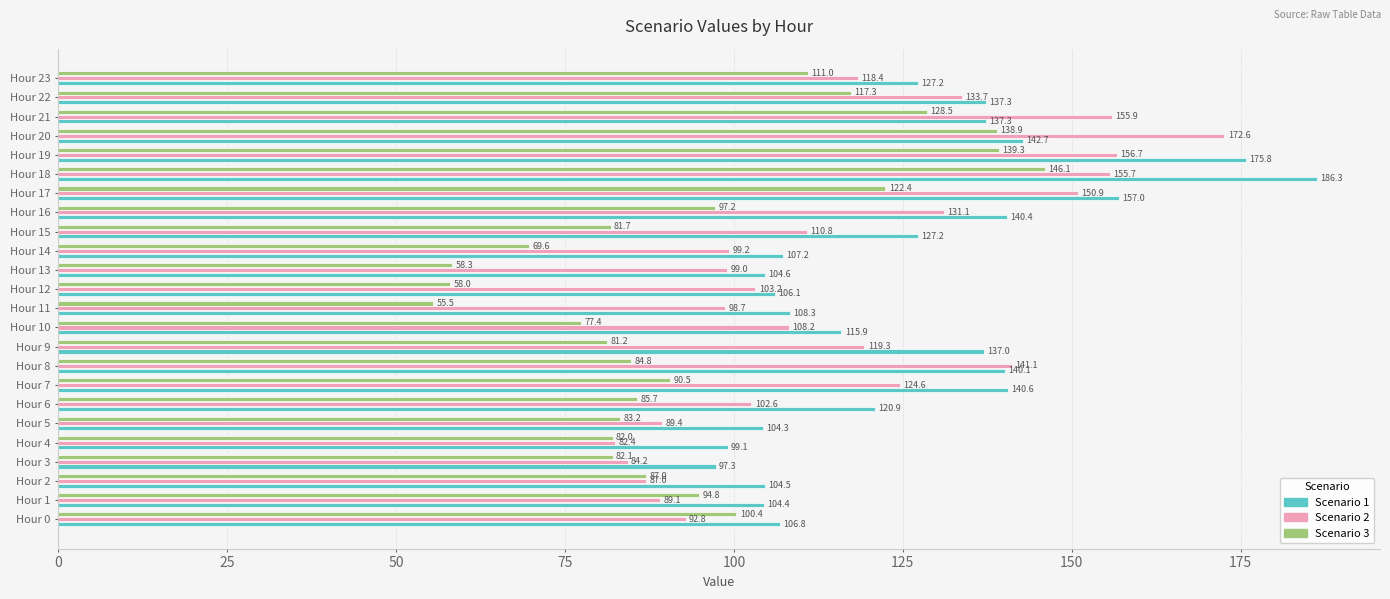

Where is Scenario 1 nearest to the value 141?

Hour 7